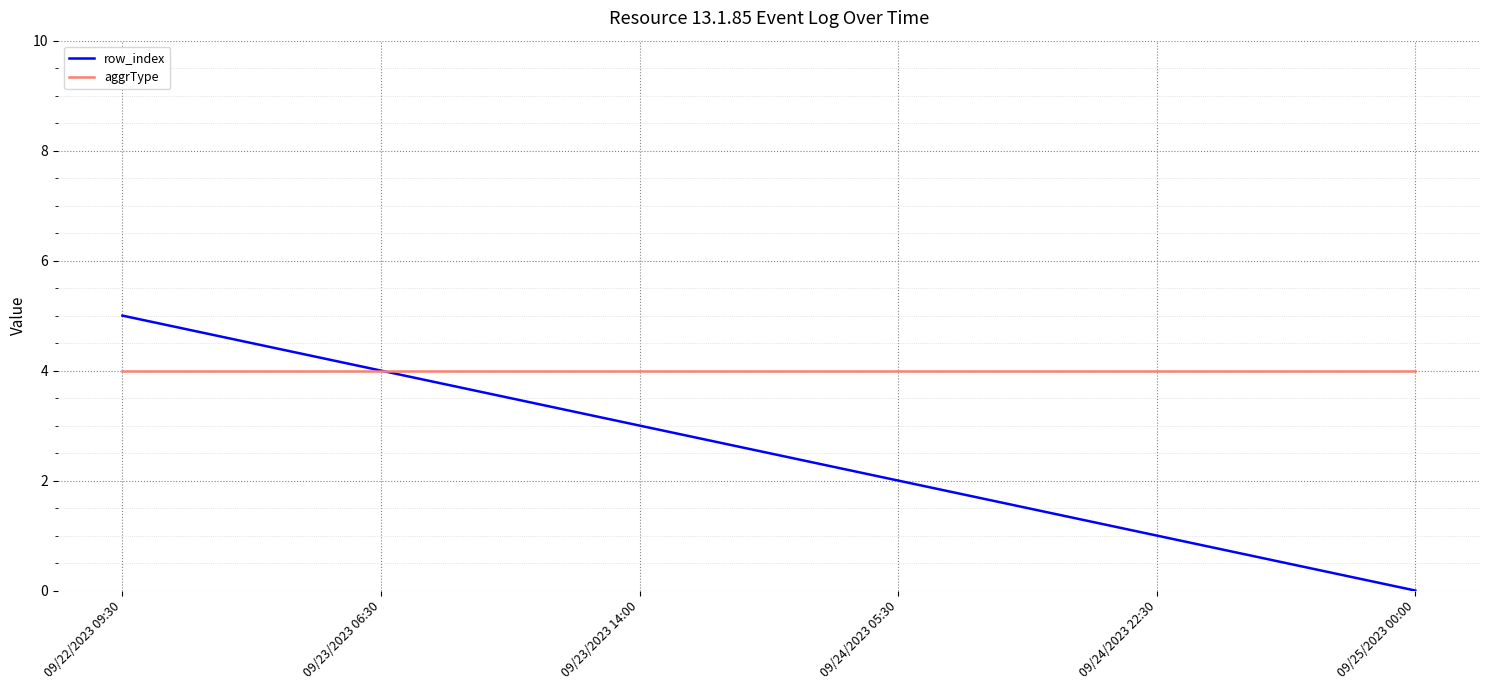

Is the value of aggrType at 09/22/2023 09:30 greater than the value of row_index at 09/25/2023 00:00?

Yes